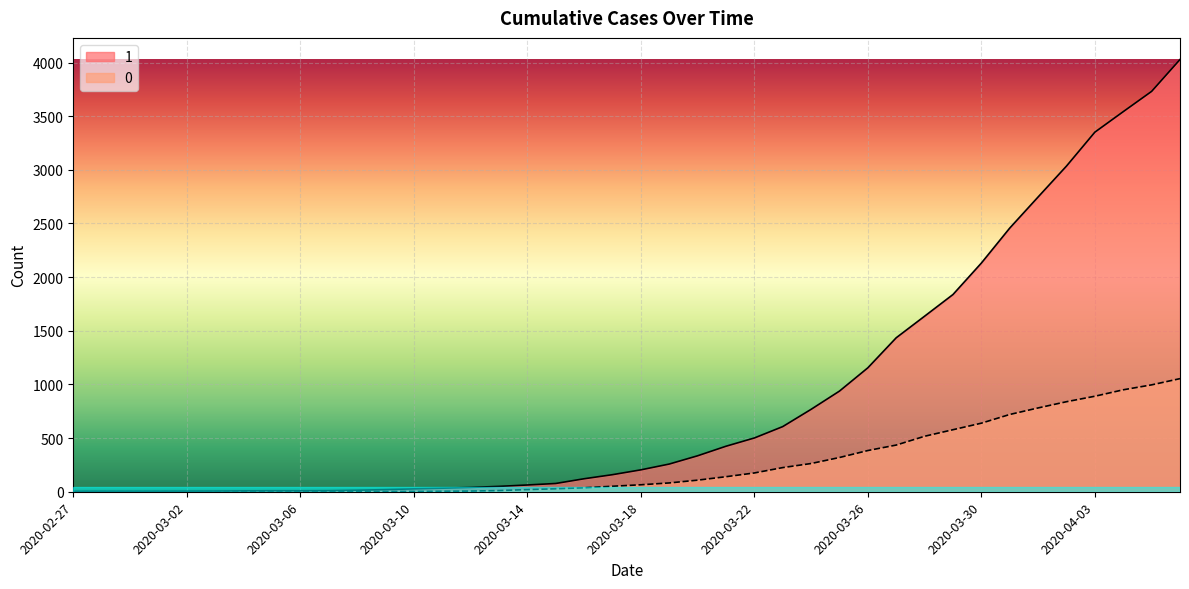

The 0 series shows 40 at 2020-03-15. True or false?

False